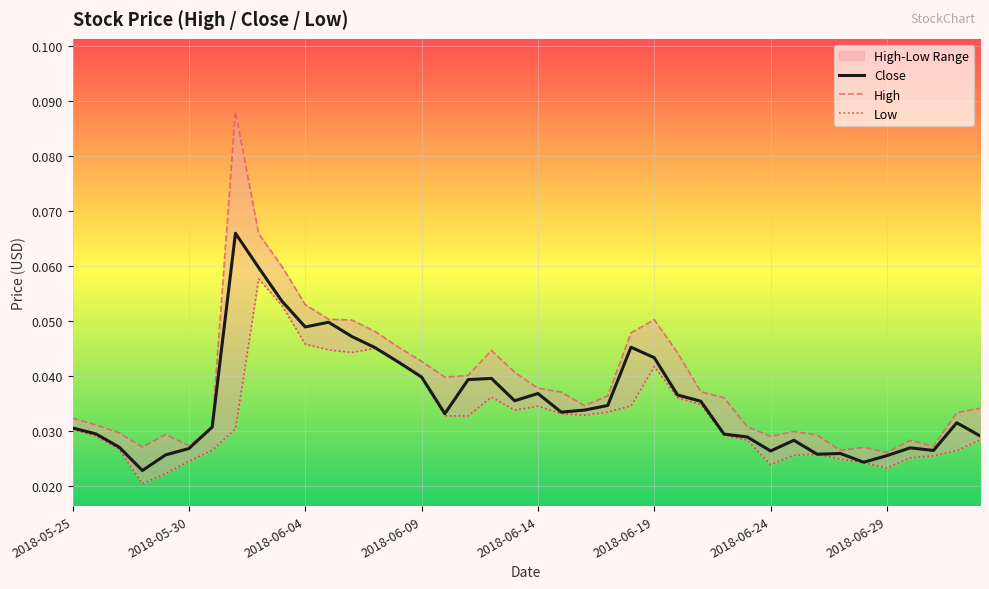

How many Low values are between 0 and 1?

40